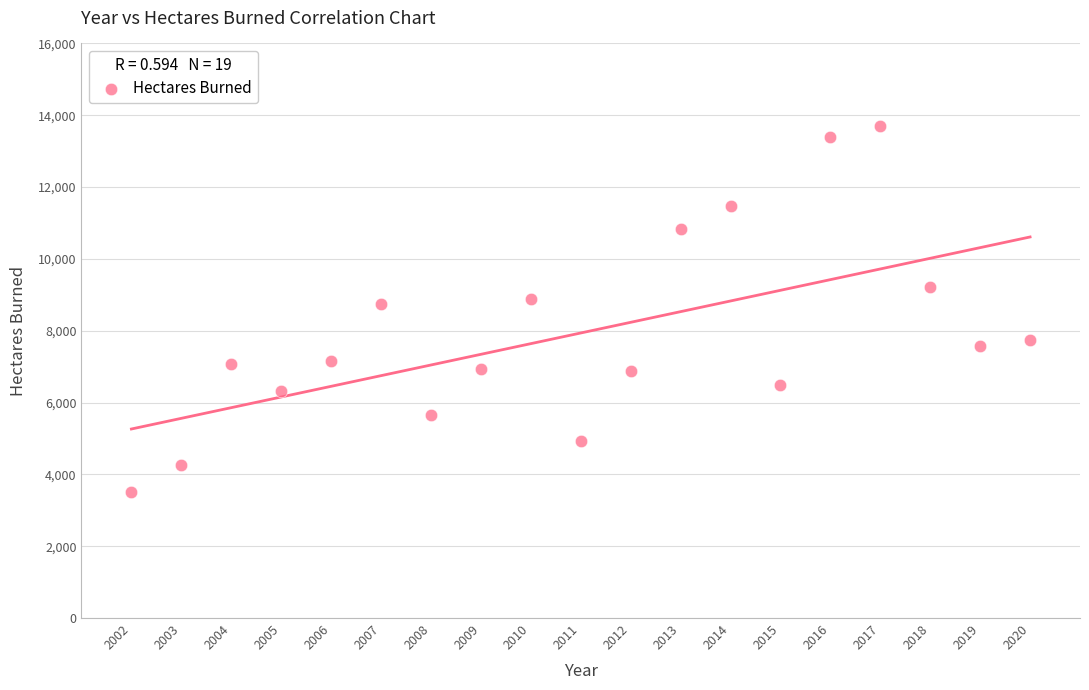

What is the range of X values (max minus min)?

18